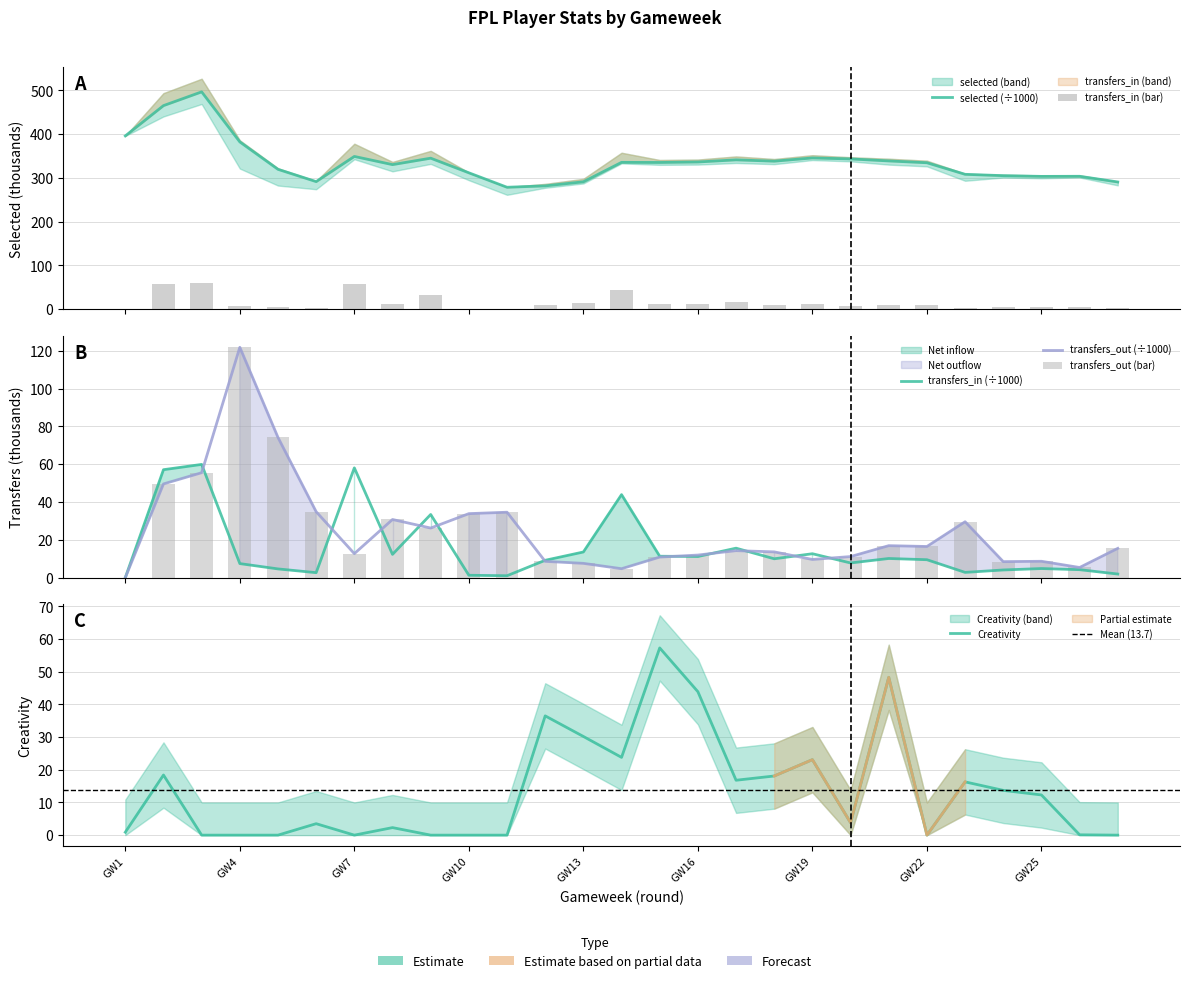

What is the sum of all transfers_out values?

667.2